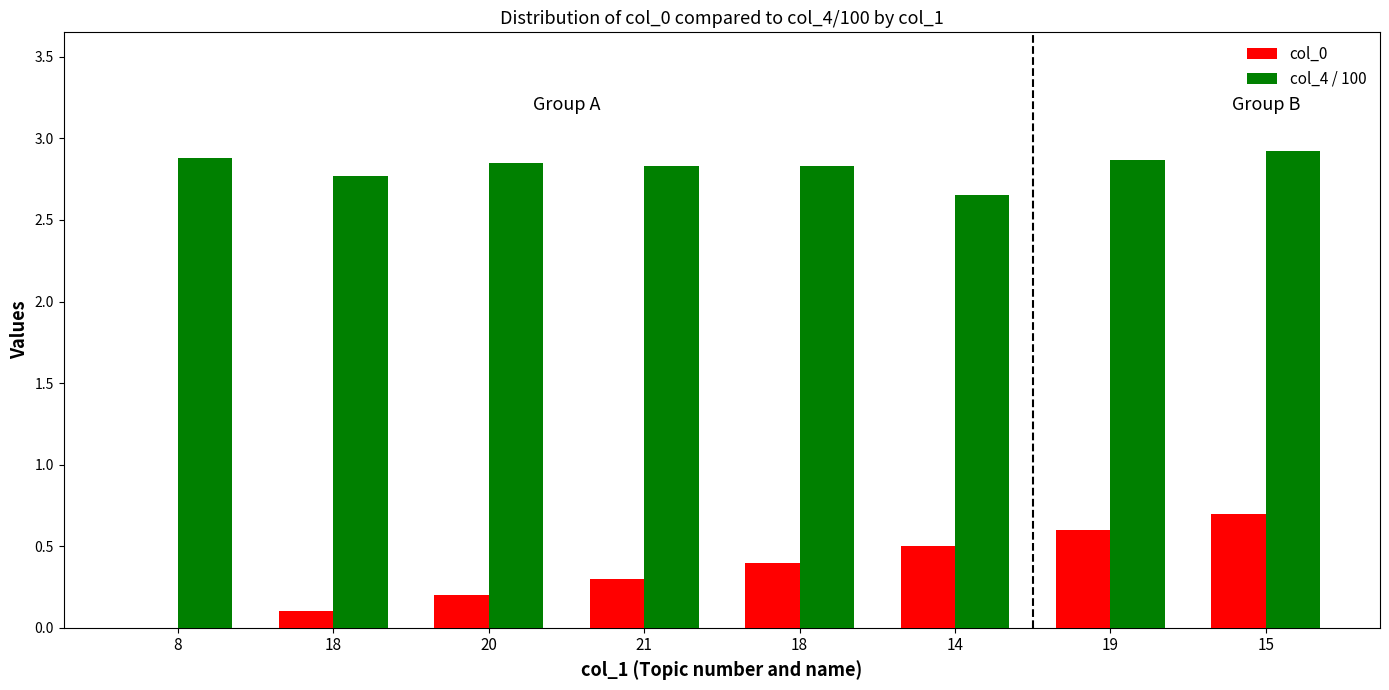

Rank the series at 19 from highest to lowest value.

col_4 / 100, col_0